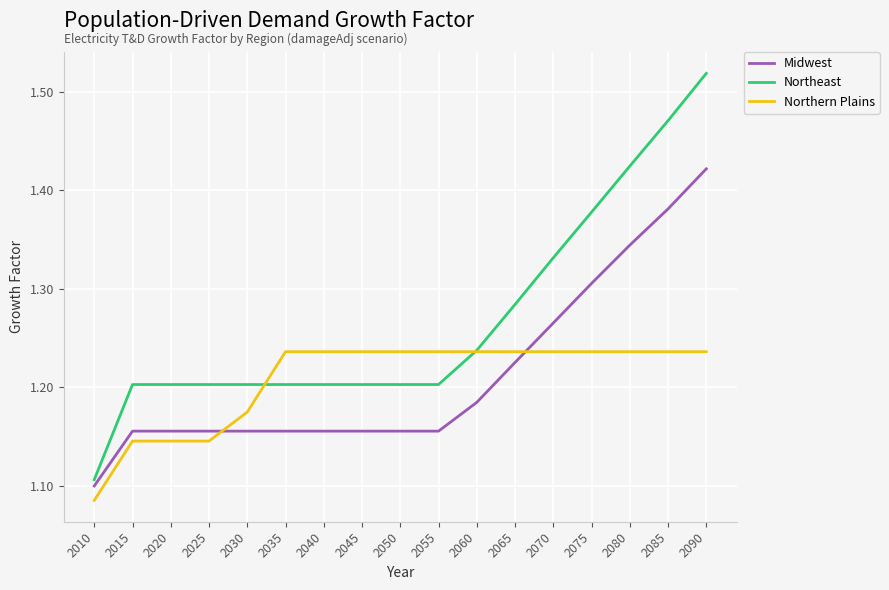

True or false: Northeast has a value of 0.8 at 2070.

False